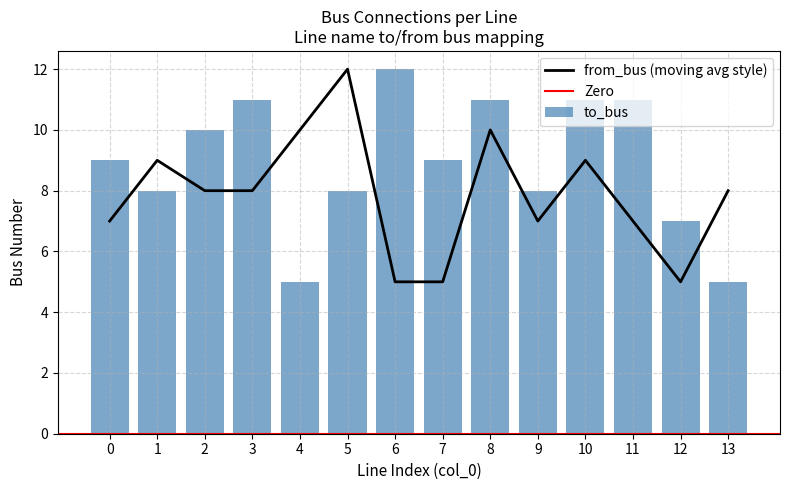

Which series has the largest total across all categories?

to_bus